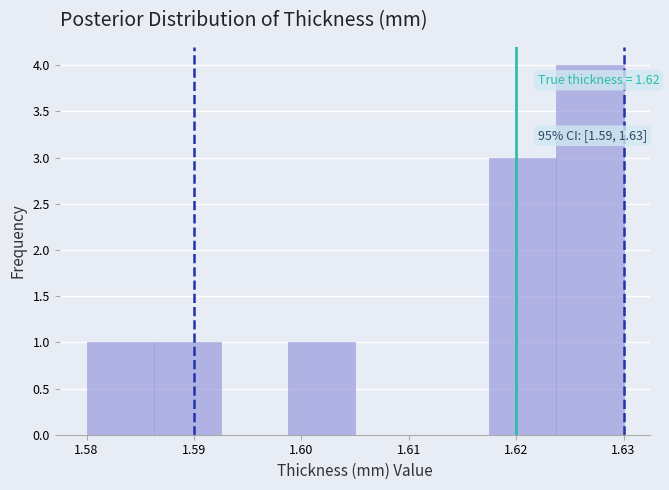

Over which range of the x-axis is the bar tallest?

1.624 to 1.630